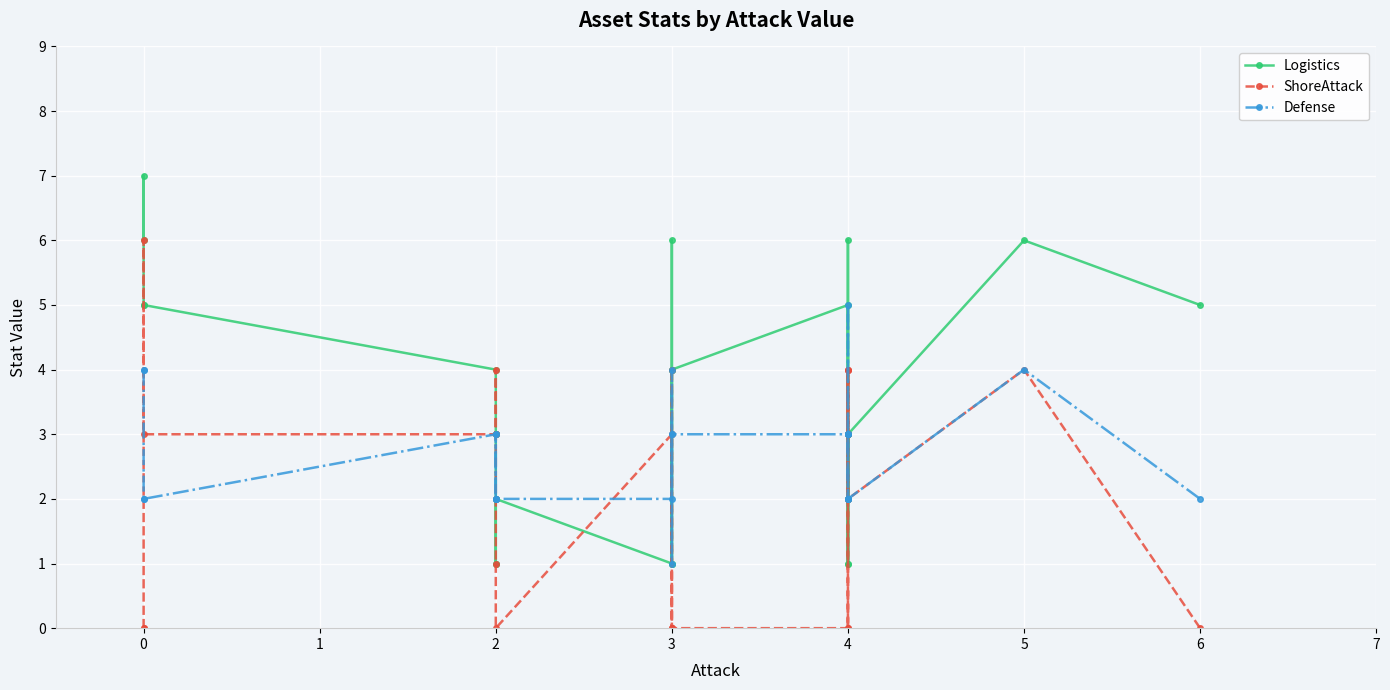

List the series in order of their peak value, highest first.

Logistics, ShoreAttack, Defense